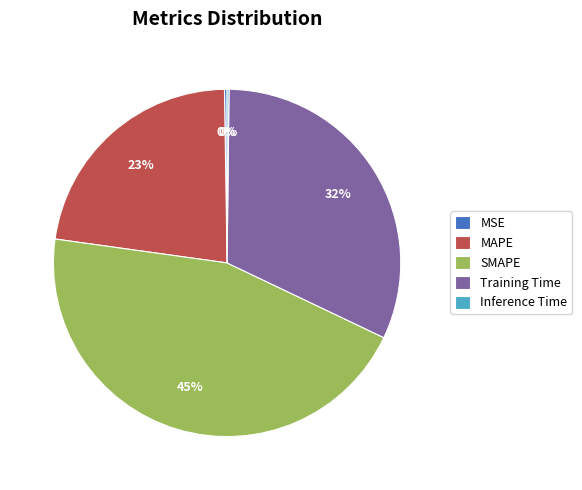

Is the sum of SMAPE and Training Time greater than half?

Yes